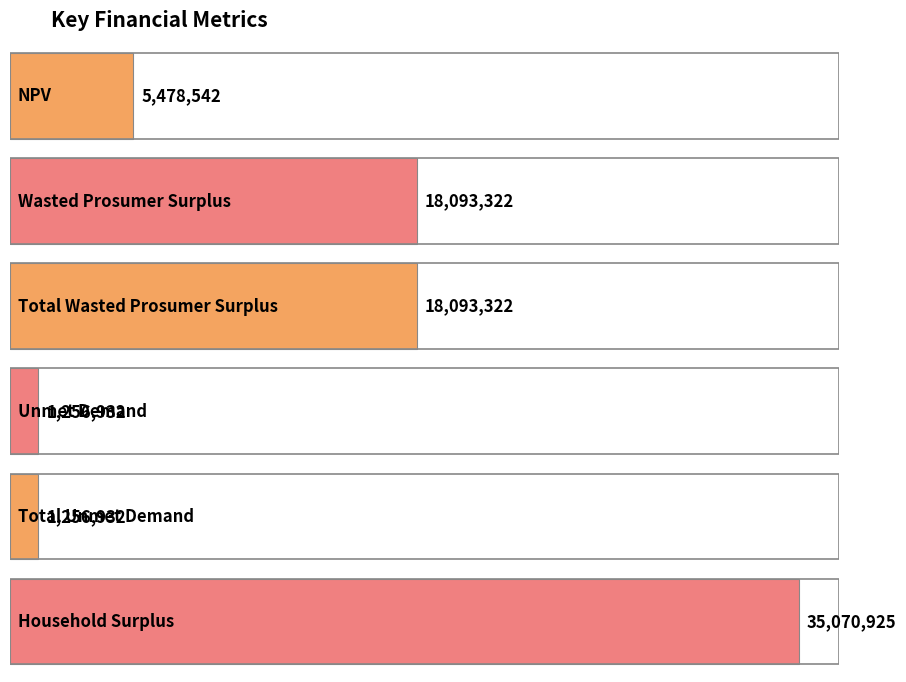

Does the chart contain stacked bars?

No